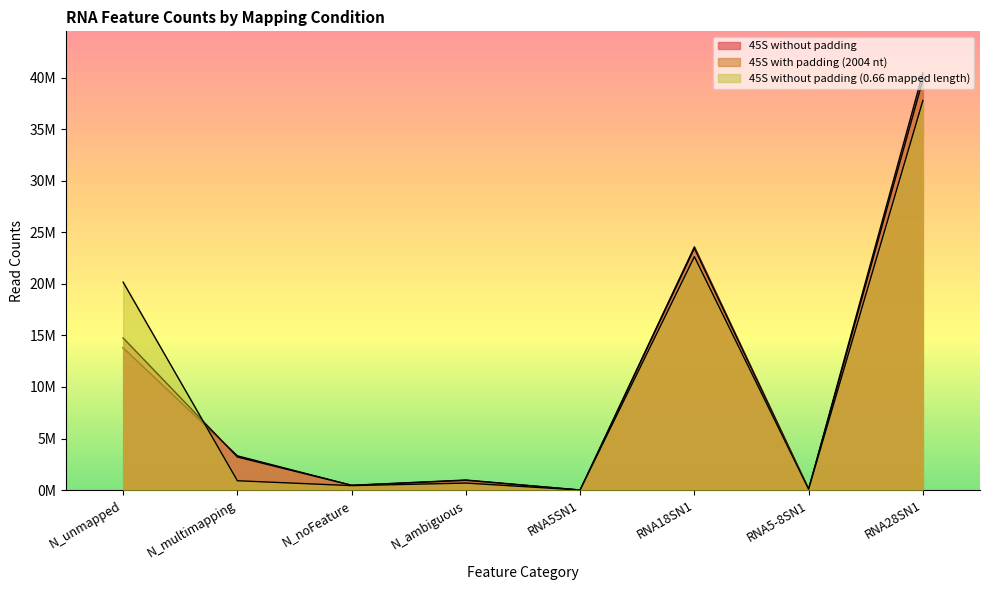

What is the approximate value of 45S without padding (0.66 mapped length) at N_unmapped, to the nearest 100?

20171700